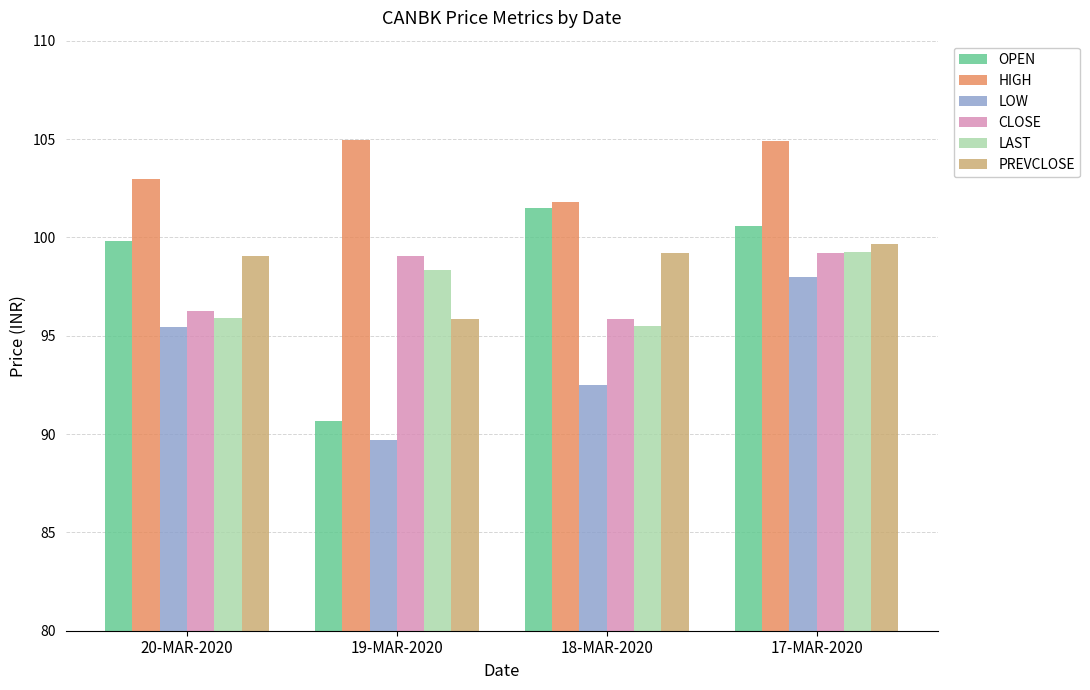

What are all the series names shown in the legend?

OPEN, HIGH, LOW, CLOSE, LAST, PREVCLOSE